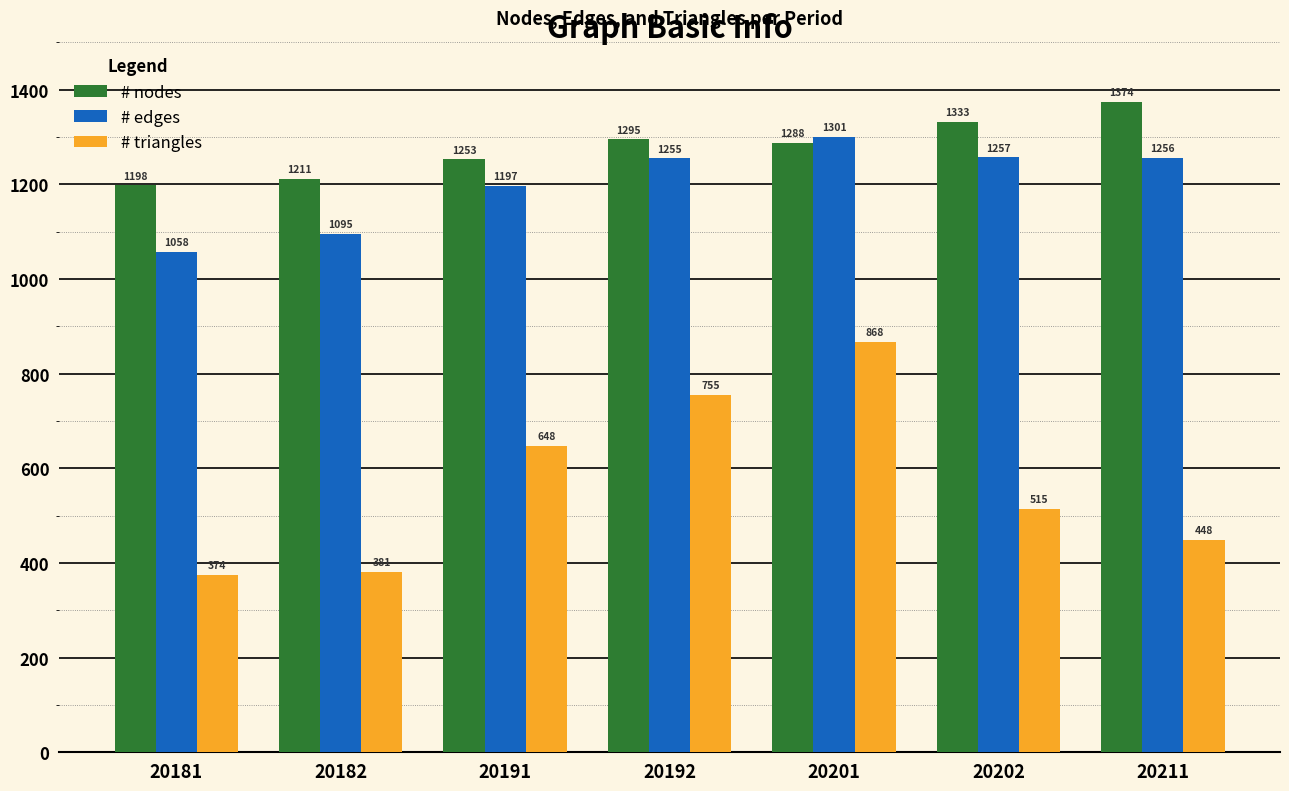

At 20211, list the series in order from largest to smallest.

# nodes, # edges, # triangles